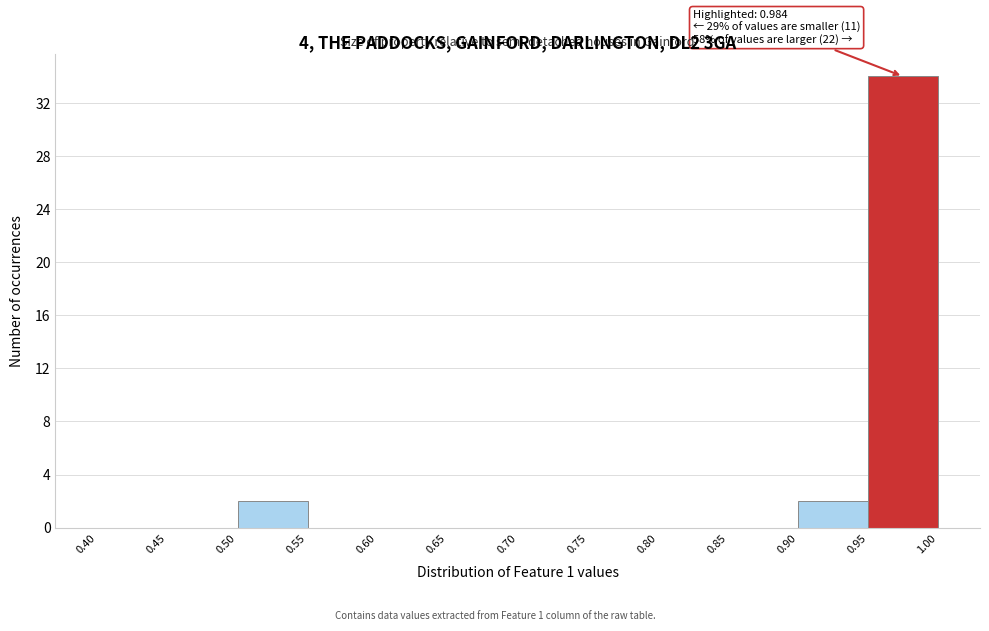

Over which range of the x-axis is the bar tallest?

0.95 to 1.00